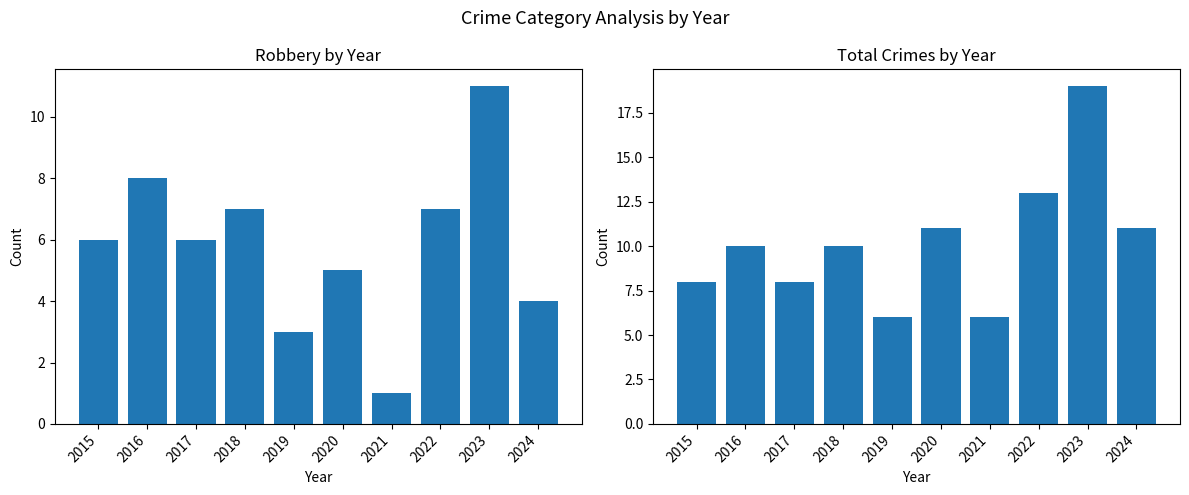

Which category has the lowest value in the Total series?

2019